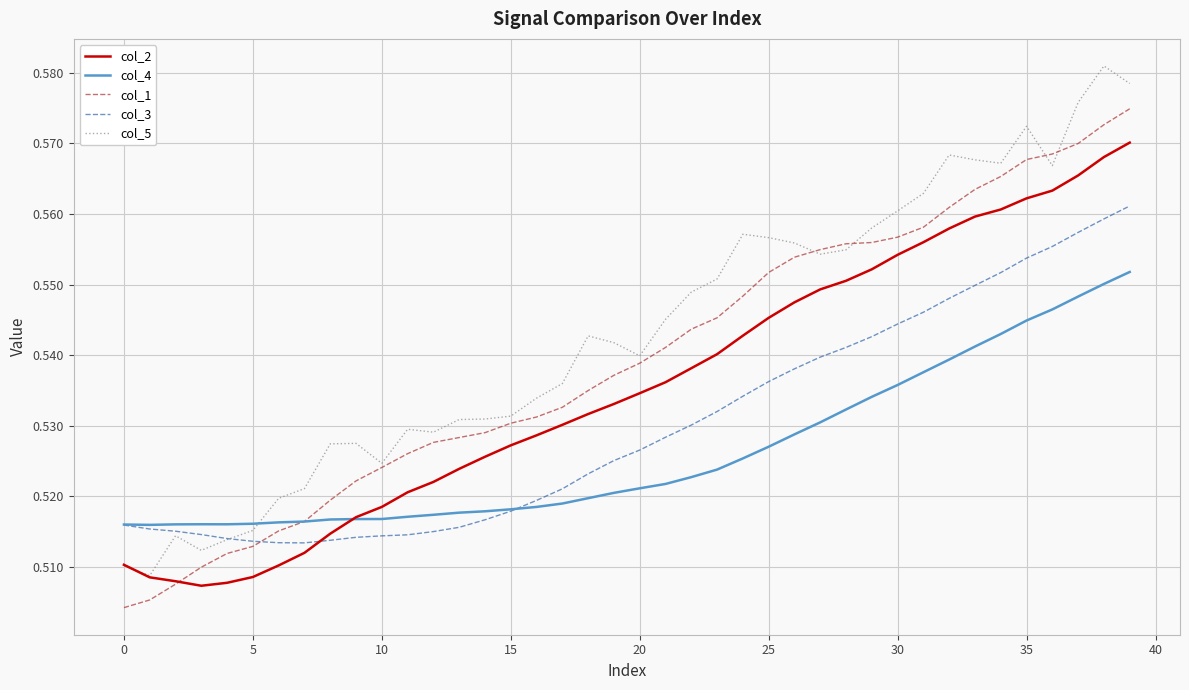

Which series has the largest total across all categories?

col_5